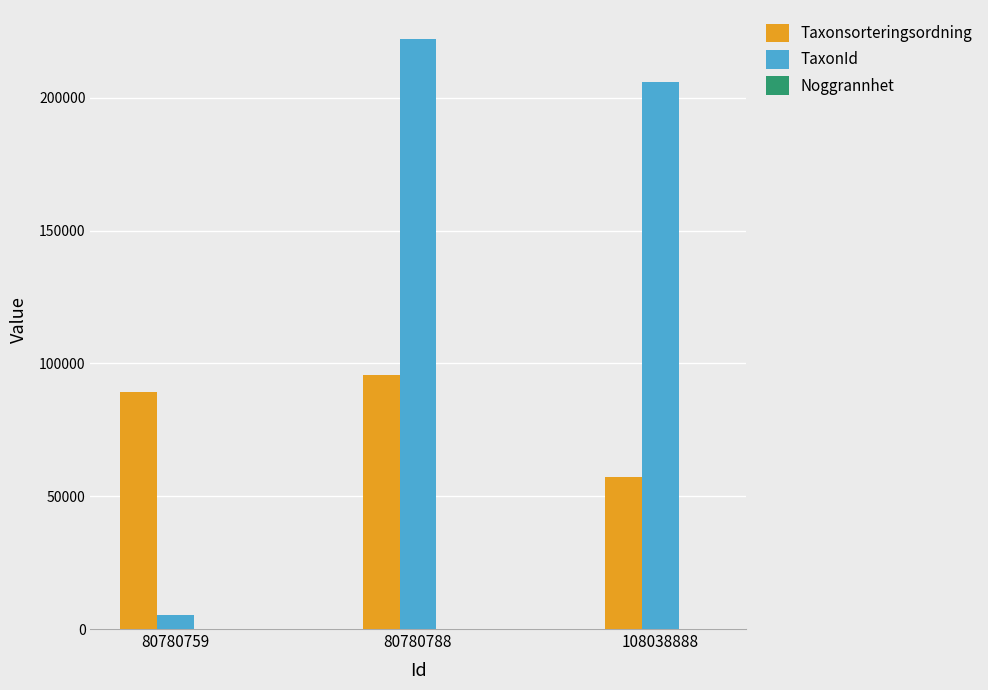

The TaxonId series shows 221946 at 80780788. True or false?

True